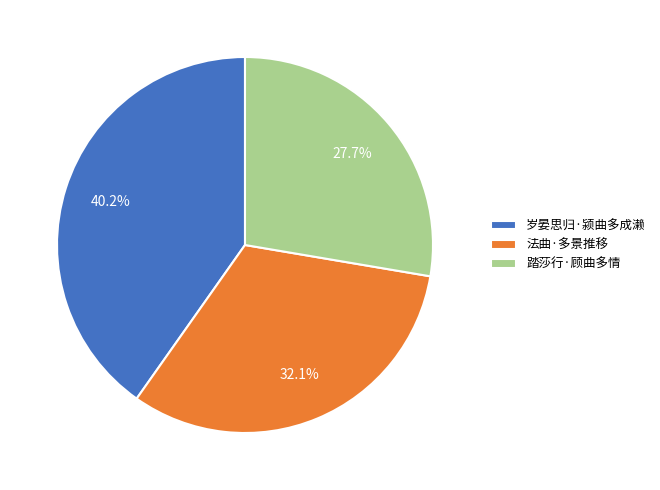

True or false: 法曲·多景推移 accounts for 25% of the total.

False